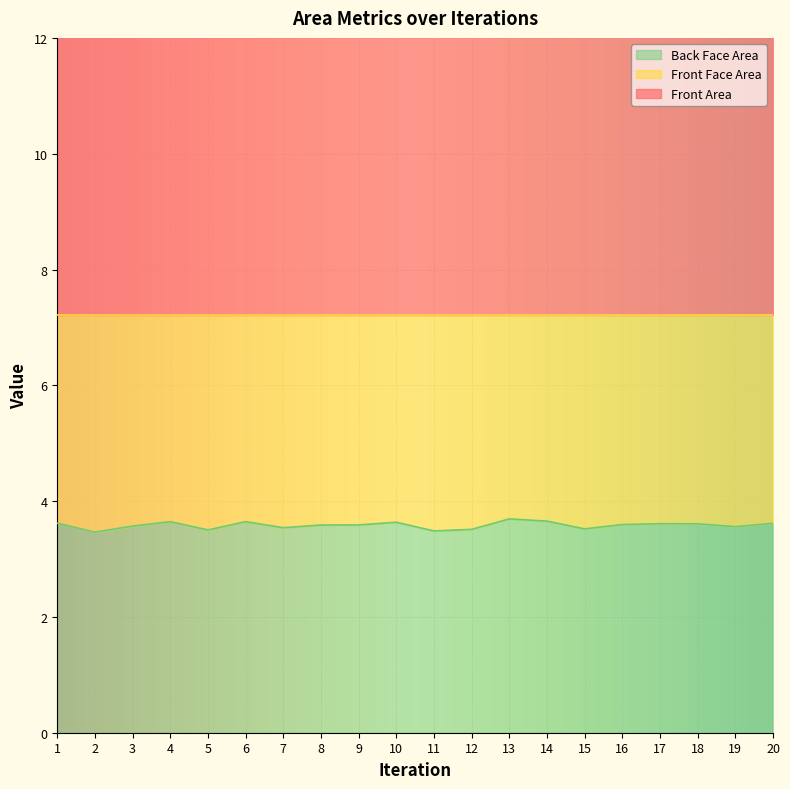

What is the difference between the maximum and minimum values in the Front Area series?

0.7